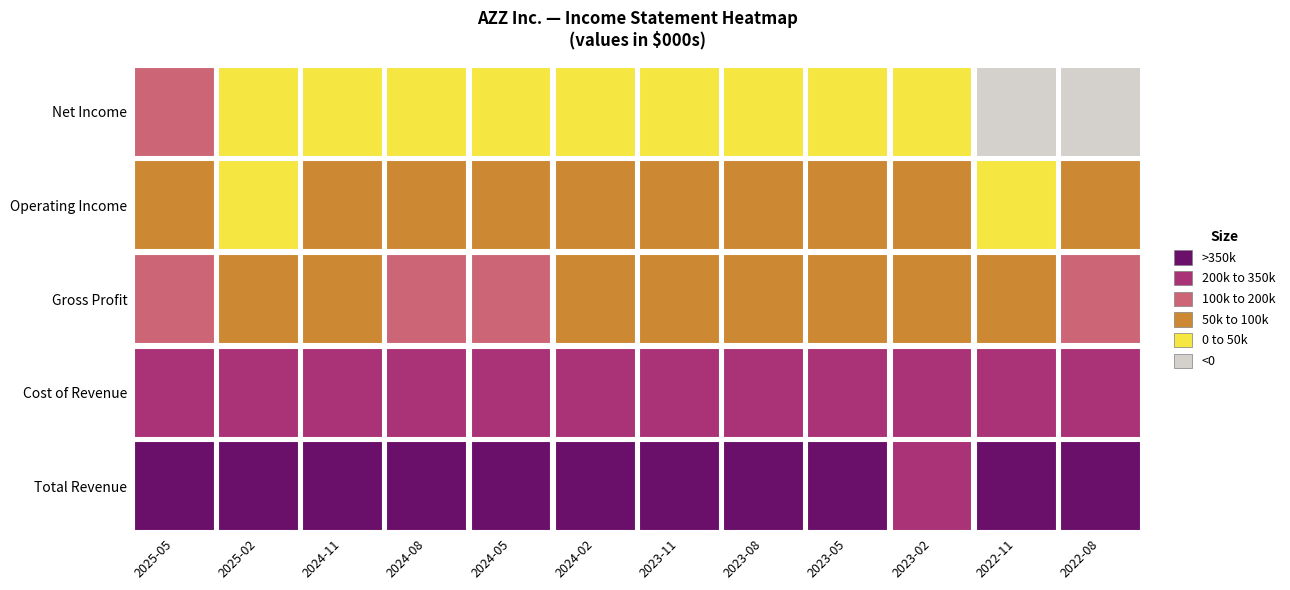

The value of Operating Income at 2023-11 is 52800. True or false?

True